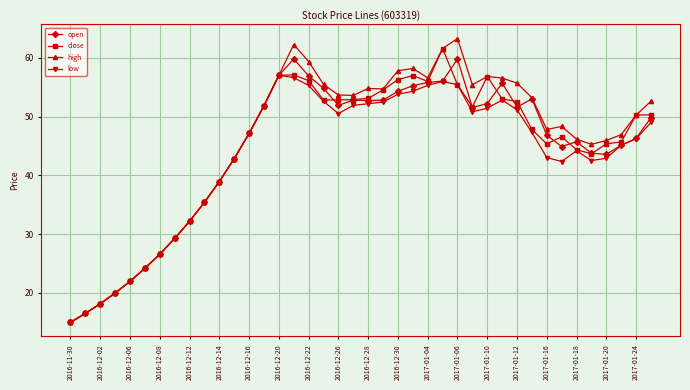

What are all the series names shown in the legend?

open, close, high, low